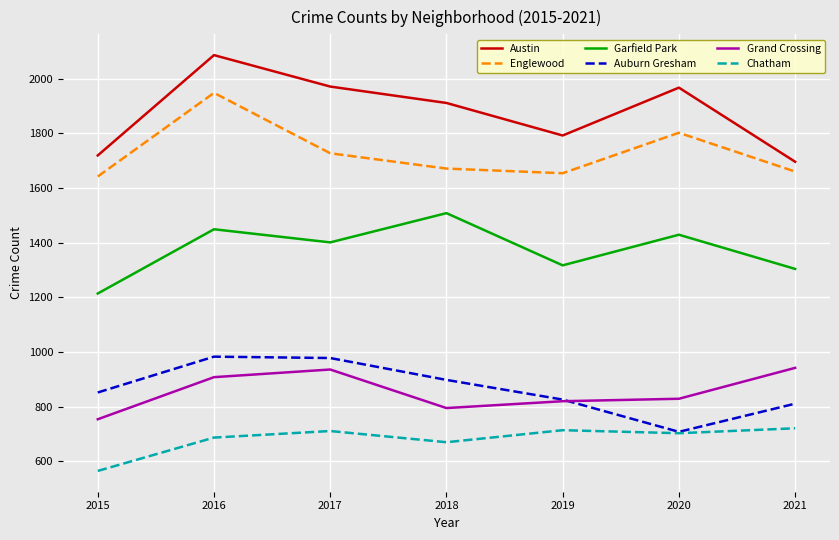

True or false: Englewood and Austin cross at least once.

False